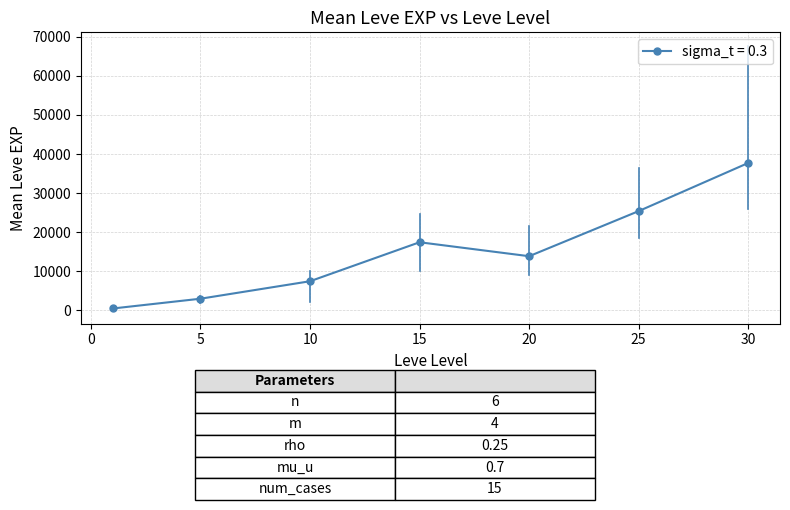

True or false: the data has more than 2 interior local peaks.

False